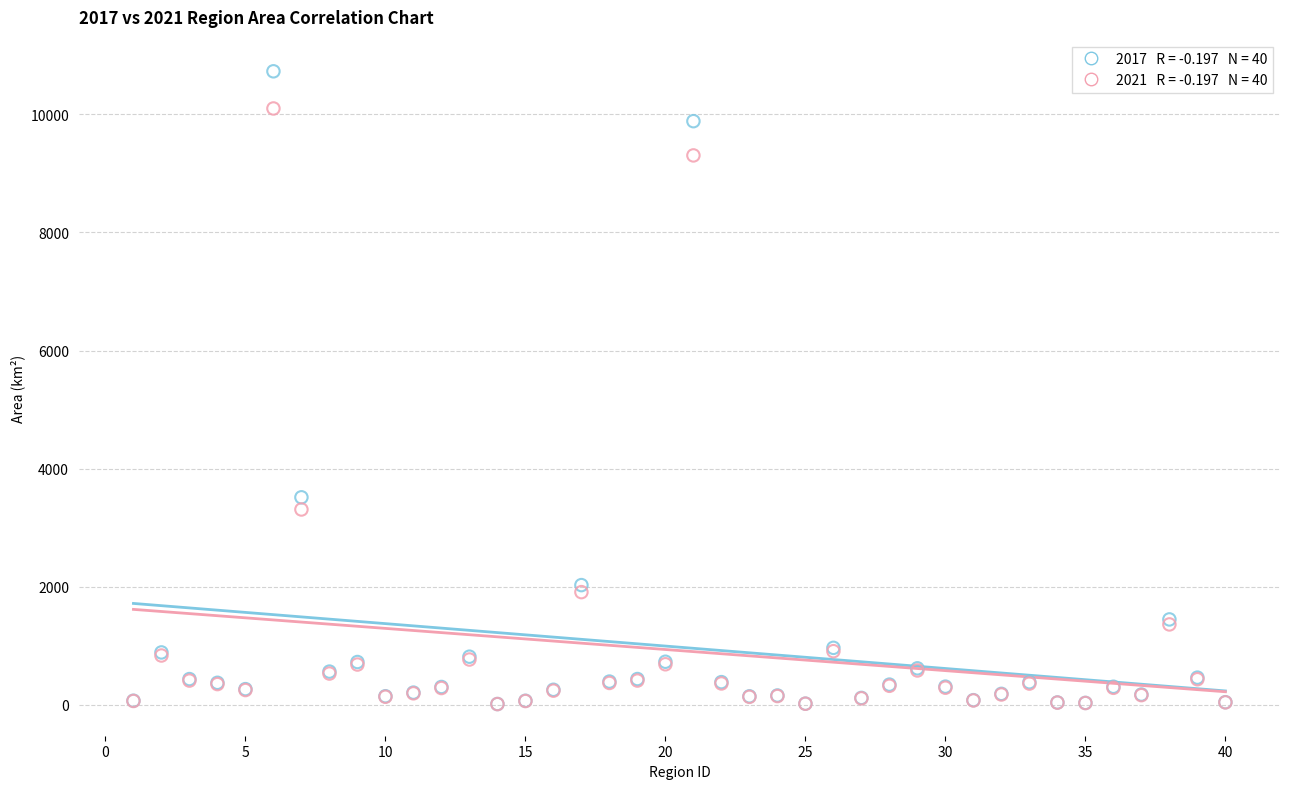

Across all series, what Y value is closest to 5370?

3514.4